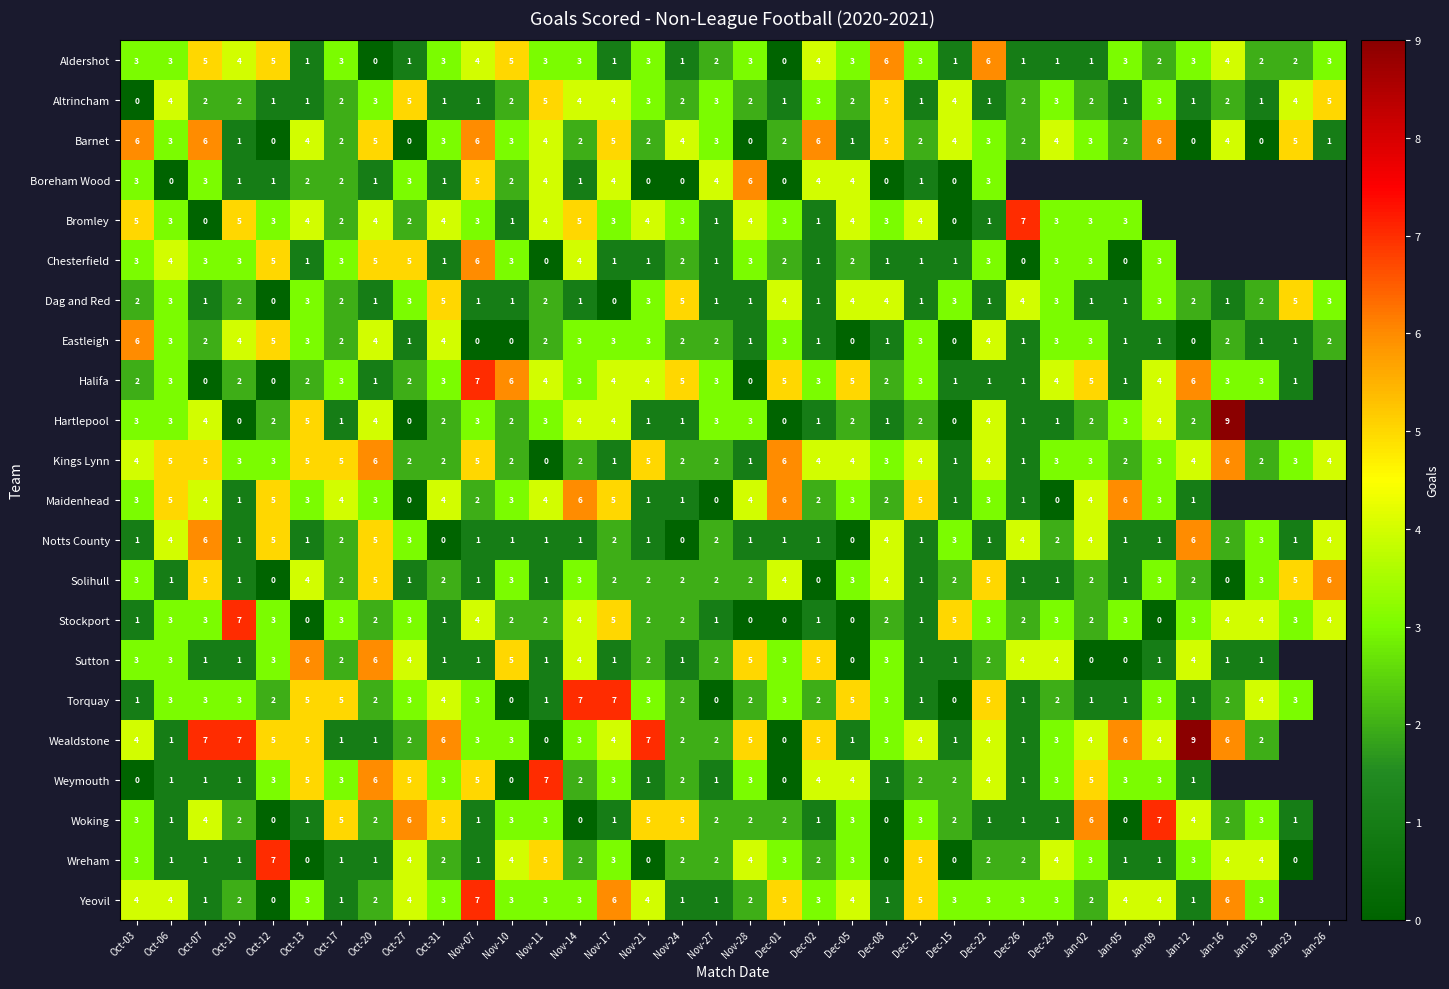

How many values in the Kings Lynn series are below 3?

13